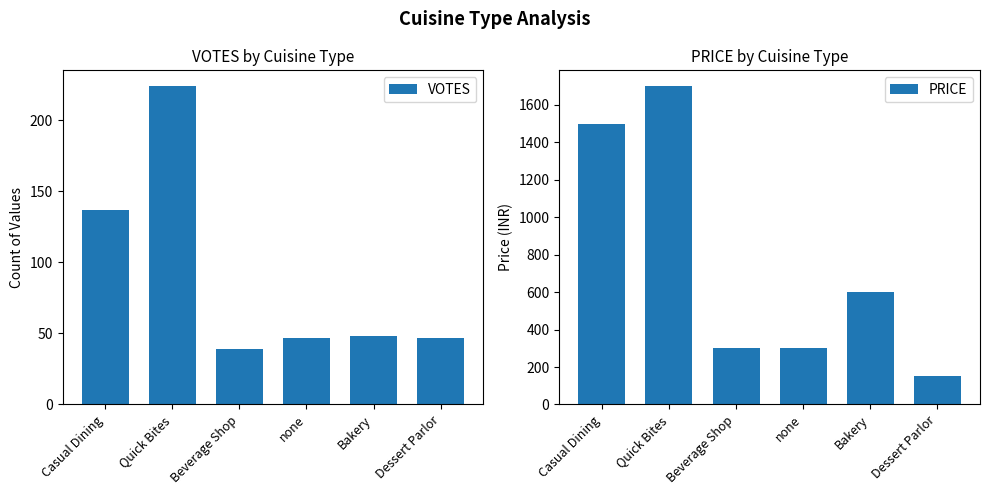

How many values in the VOTES series are below 48?

3